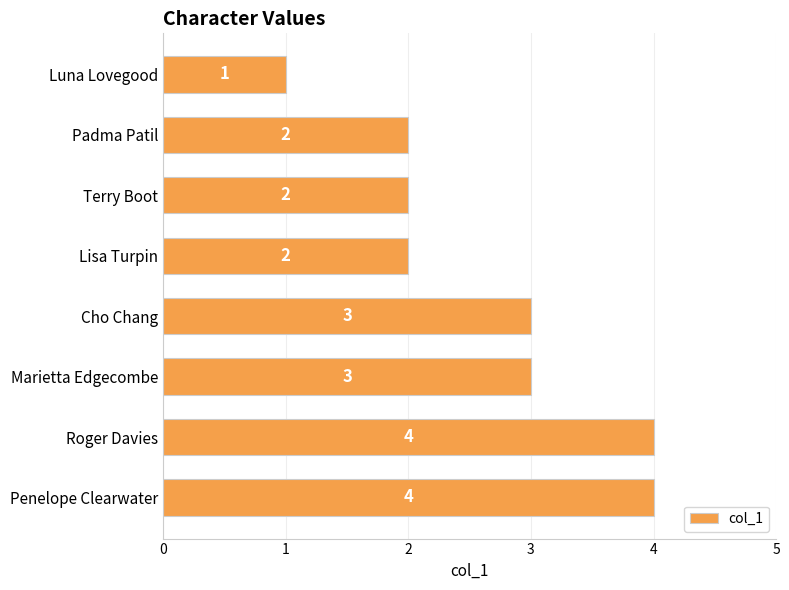

How many values are between 2 and 4?

7